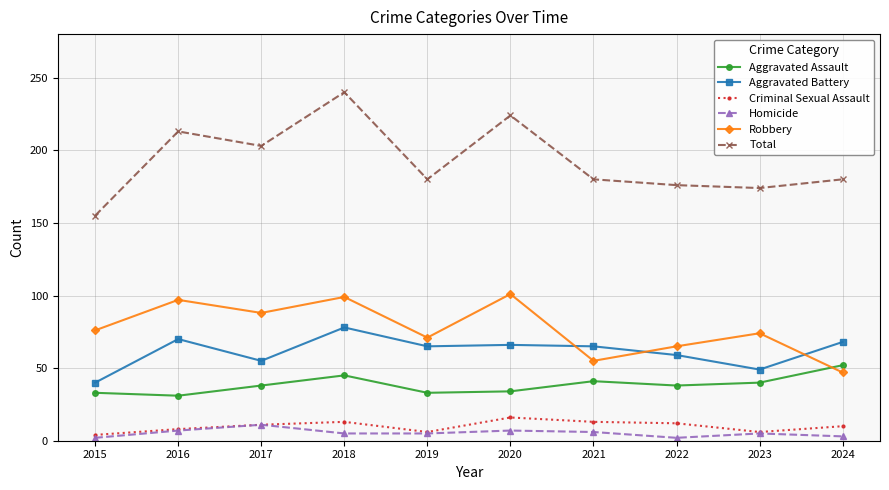

Which series has the largest total across all categories?

Total